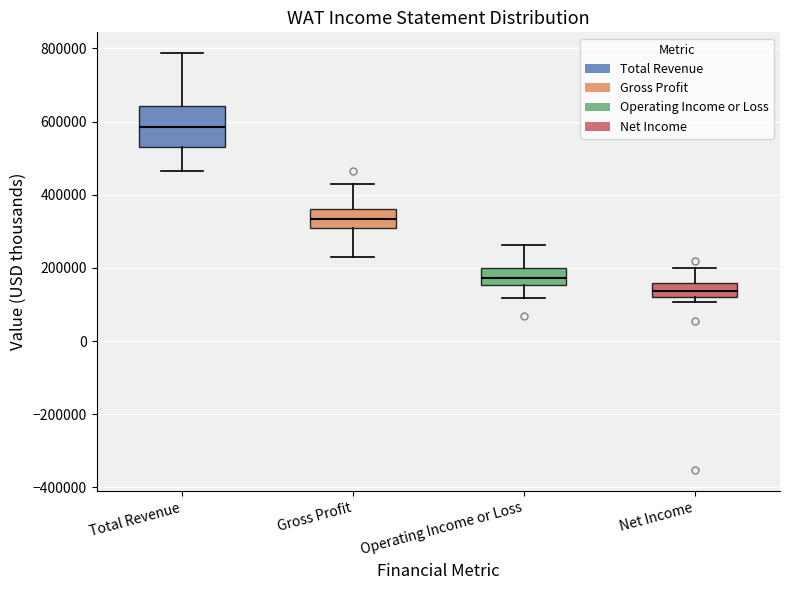

Reading left to right, transcribe this box plot: for each box, give where its median line is, the range the box spans, and where its two whiskers end, as read against the y-axis. The values are not printed on the chart, so give them approximately, as read against the axis.

Total Revenue: median 580000, box 520000 to 640000, whiskers 460000 to 780000
Gross Profit: median 340000, box 300000 to 360000, whiskers 240000 to 420000
Operating Income or Loss: median 180000, box 160000 to 200000, whiskers 120000 to 260000
Net Income: median 140000, box 120000 to 160000, whiskers 100000 to 200000